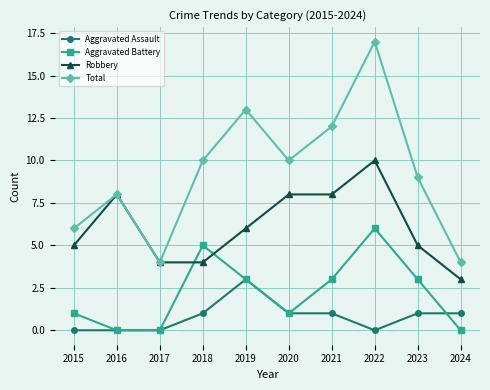

What is the total value across all series at 2019?

25